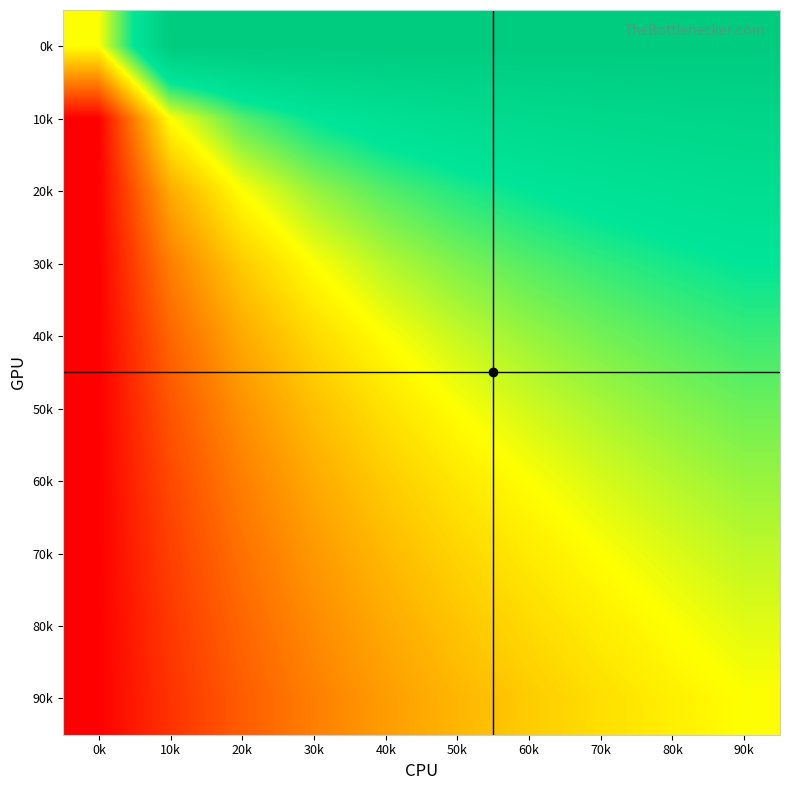

What is the total value across all series at 60k?

6.2